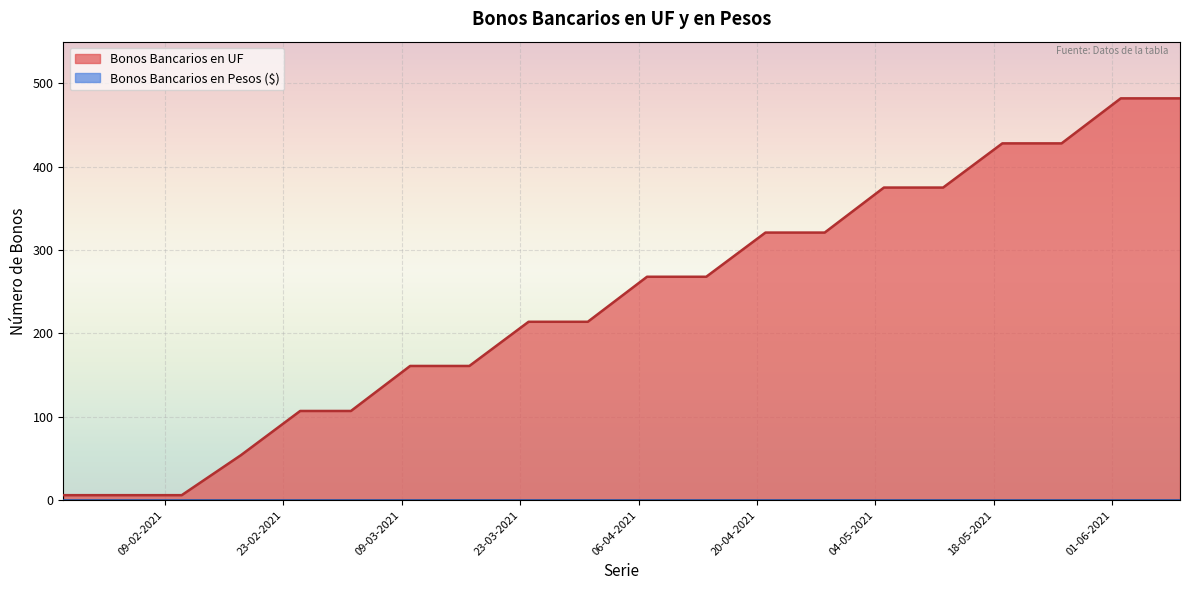

Between 19-05-2021 and 03-03-2021, which is larger?

19-05-2021